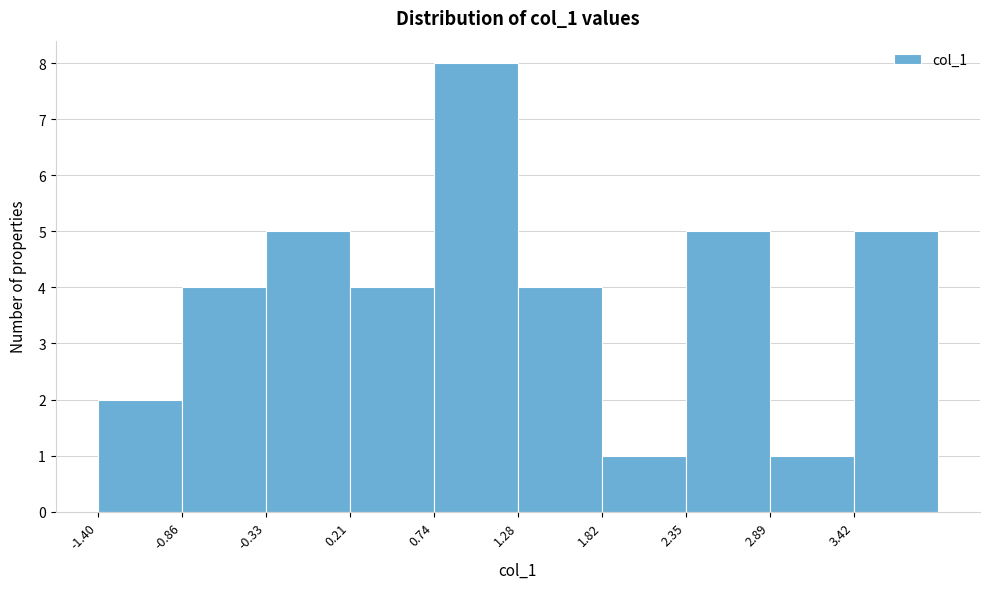

Which range on the x-axis has the tallest bar?

0.7 to 1.3